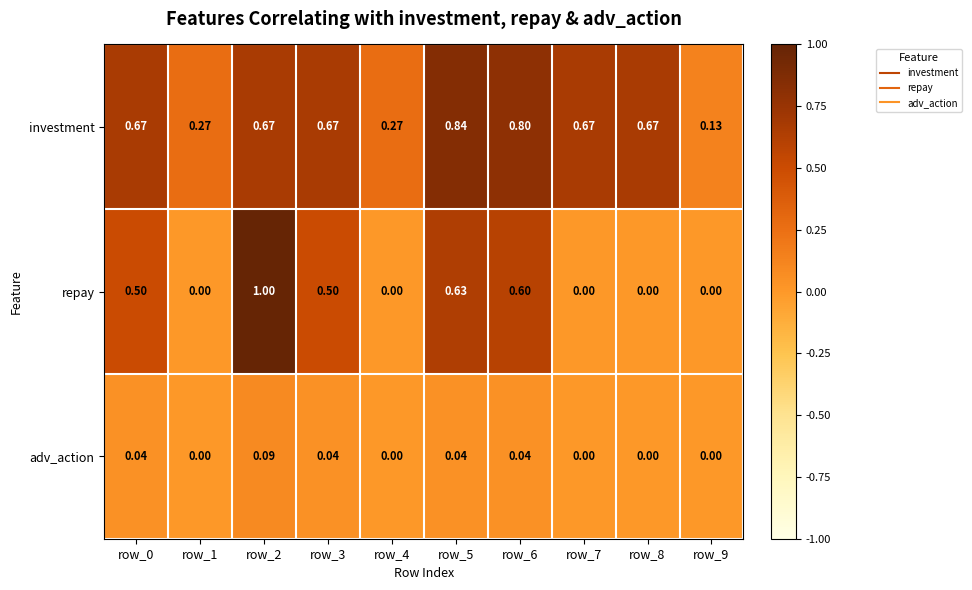

Which series changed the most between row_3 and row_4?

repay